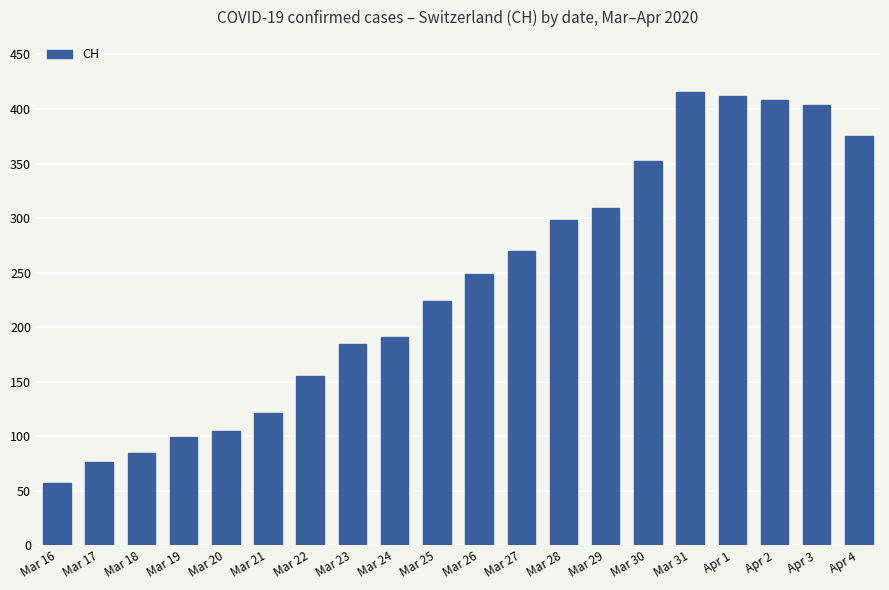

Which category has the lowest value across all series?

Mar 16